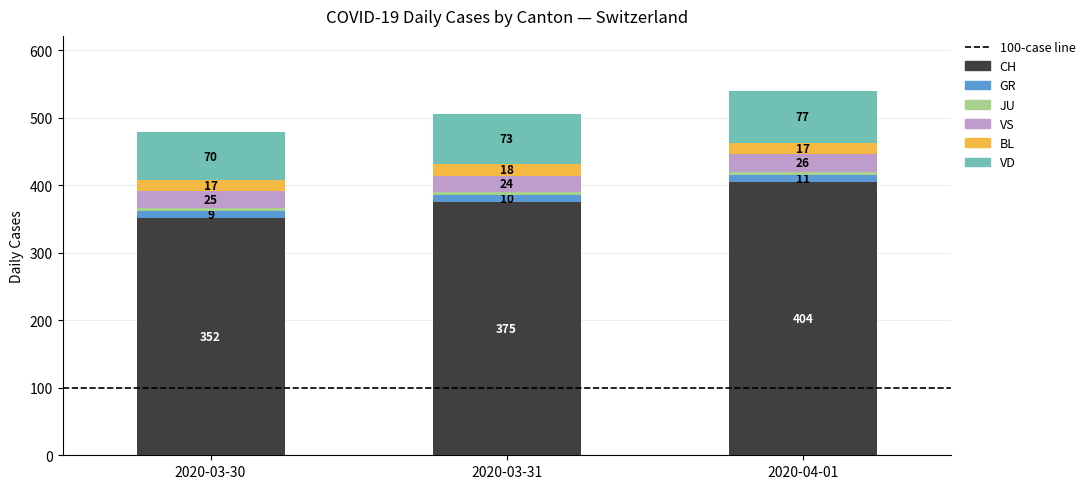

What value does the CH series have at 2020-04-01, to the nearest 10?

400